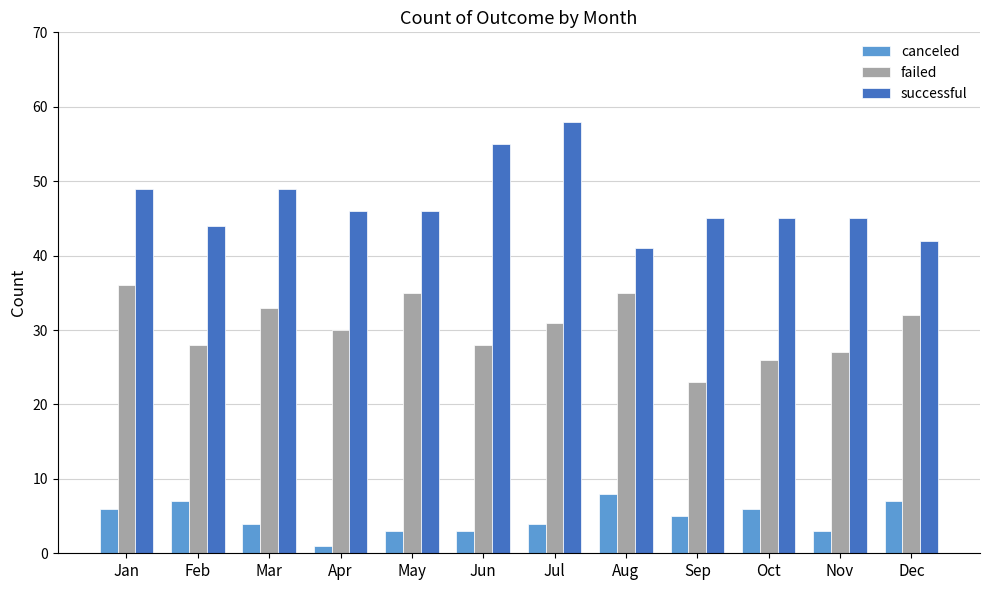

What are all the series names shown in the legend?

canceled, failed, successful